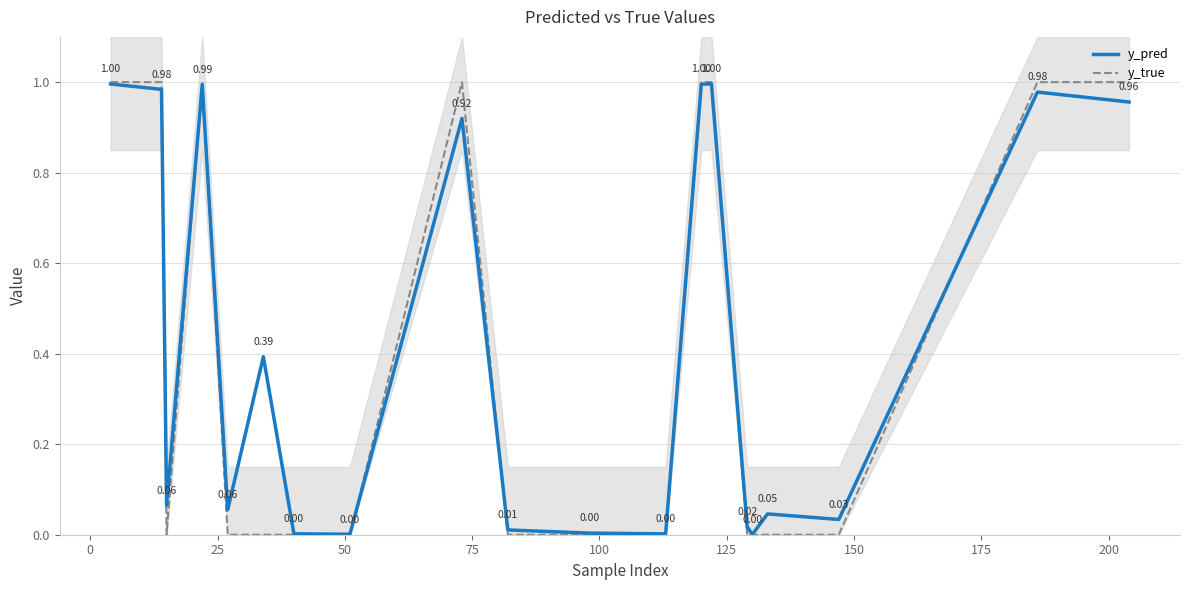

True or false: y_pred and y_true intersect in this chart.

True